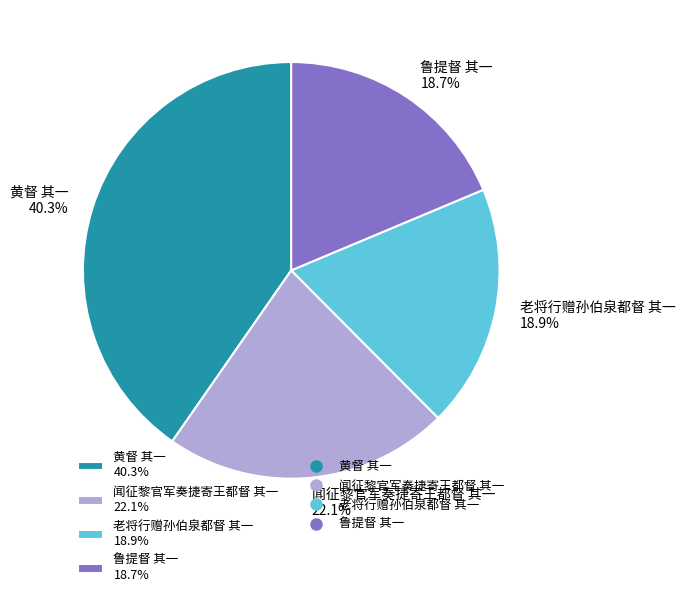

To the nearest percent, what percentage of the pie is 老将行赠孙伯泉都督 其一?

19%